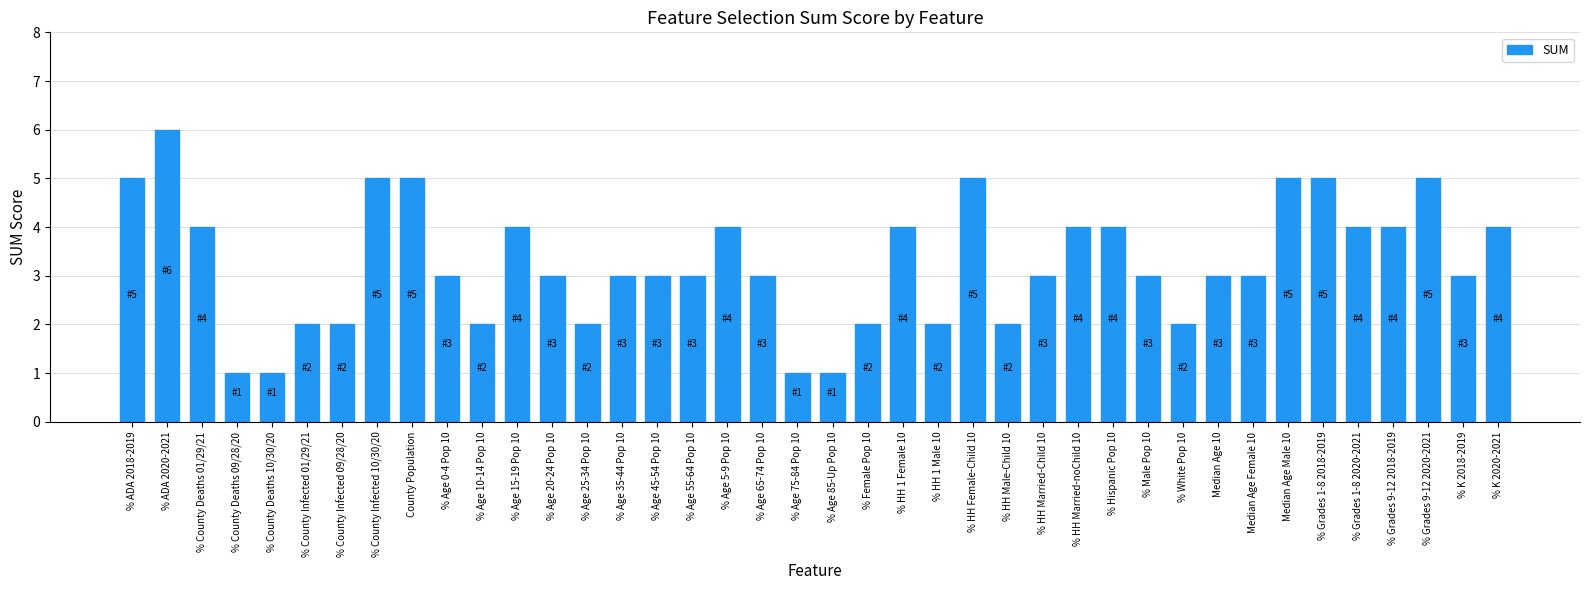

Does the chart contain stacked bars?

No